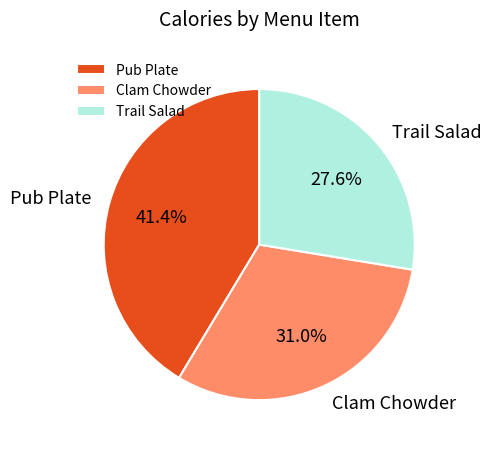

What is the total percentage of Clam Chowder and Pub Plate?

72.4%